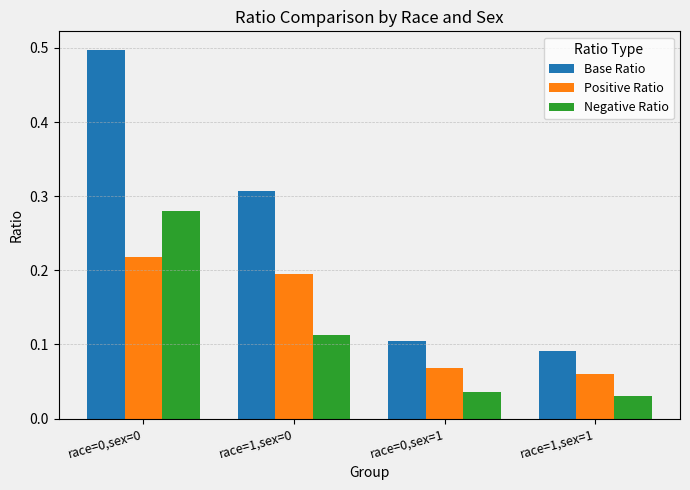

List the series in order of their overall mean, highest first.

Base Ratio, Positive Ratio, Negative Ratio